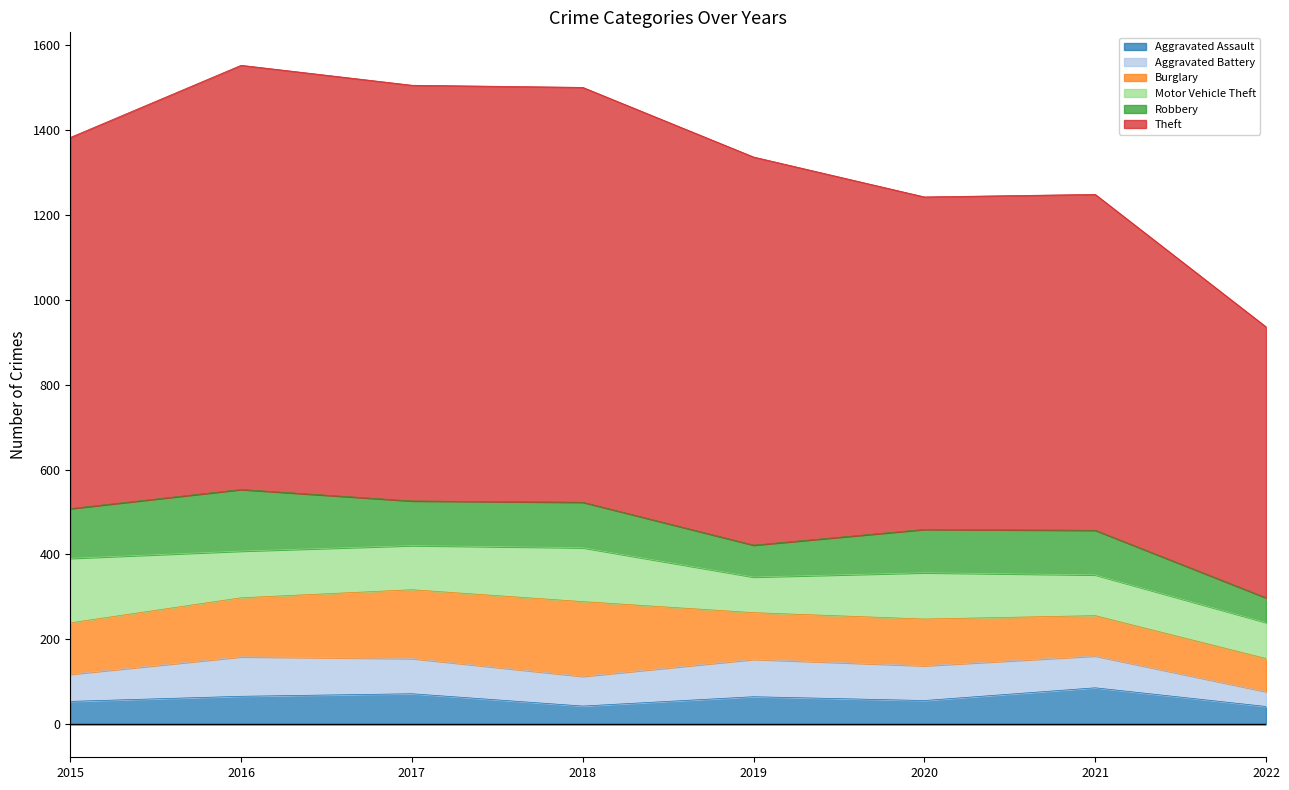

True or false: Robbery has more than 1 interior local peaks.

True